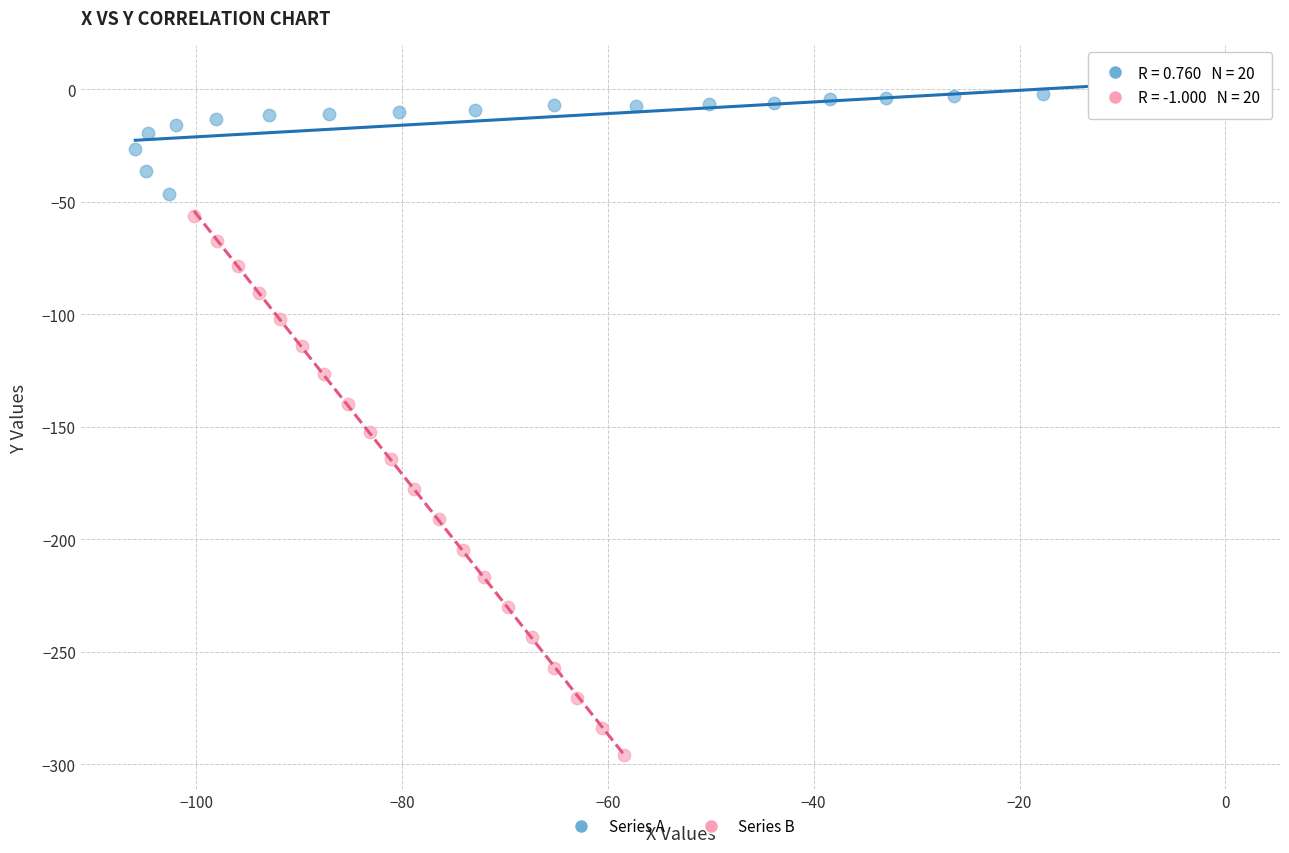

Which series reaches the maximum Y coordinate?

Series A